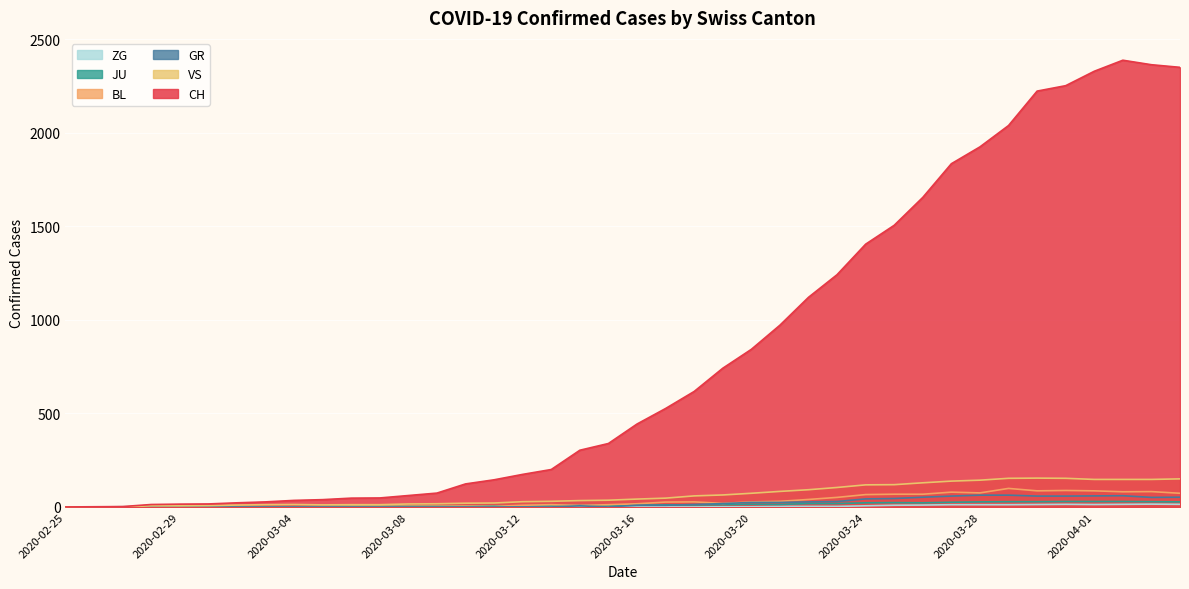

True or false: BL and JU intersect in this chart.

True